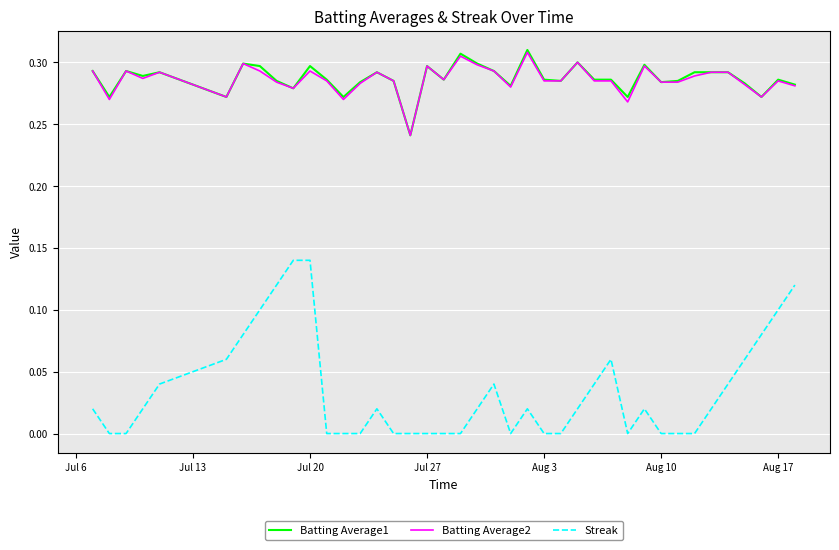

Which series has the widest spread of values?

Streak